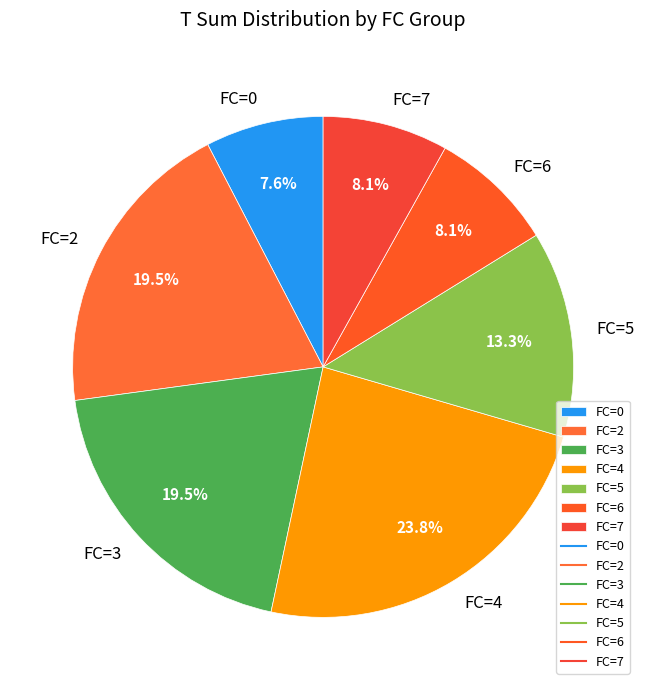

Is the sum of FC=3 and FC=6 greater than half?

No